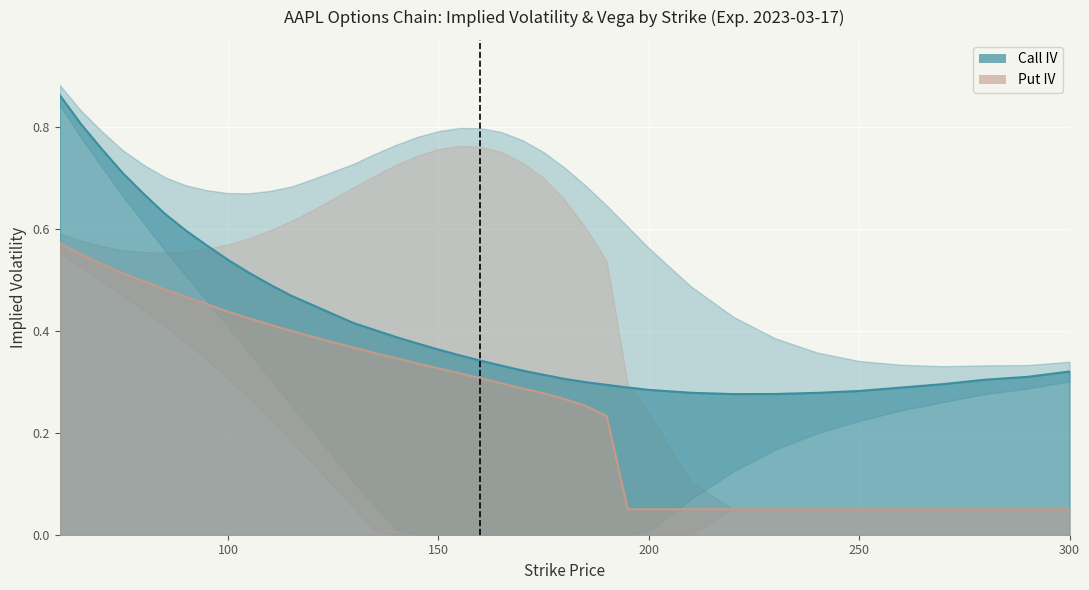

True or false: Put IV and Call IV cross at least once.

False